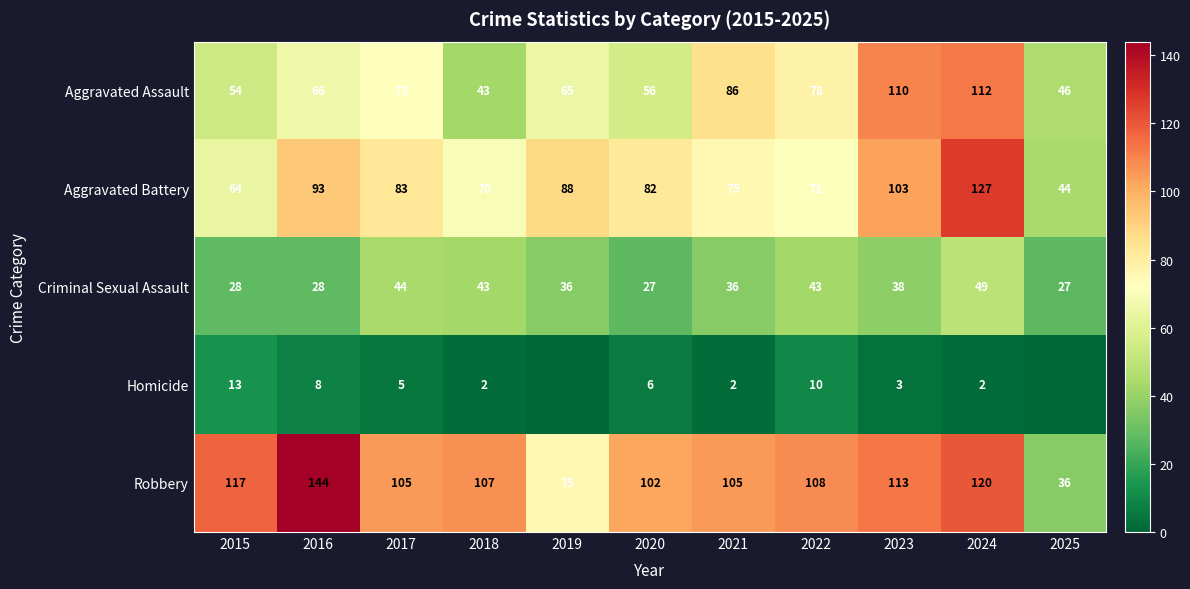

What is the total value across all series at 2021?

304